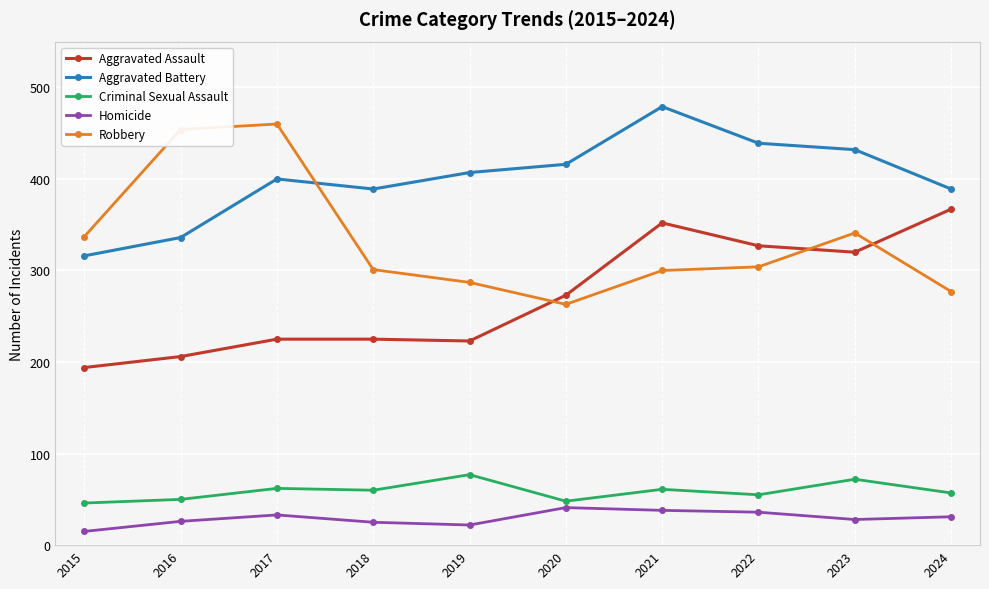

In Homicide, how many points are lower than both neighbors (excluding endpoints)?

2